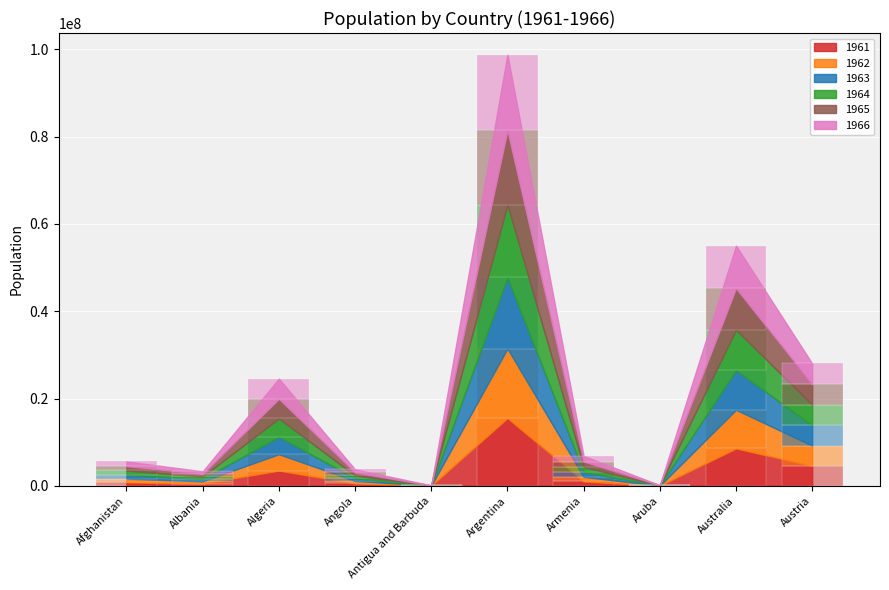

Is it true that 1964 equals 134481.9 at Albania?

False